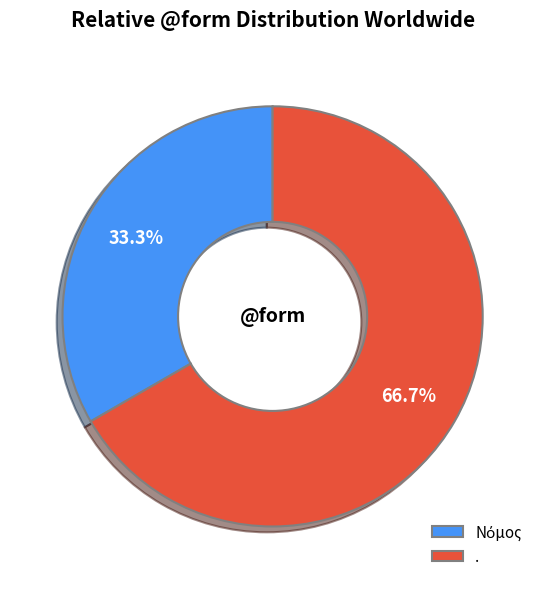

Which slice is the largest?

.